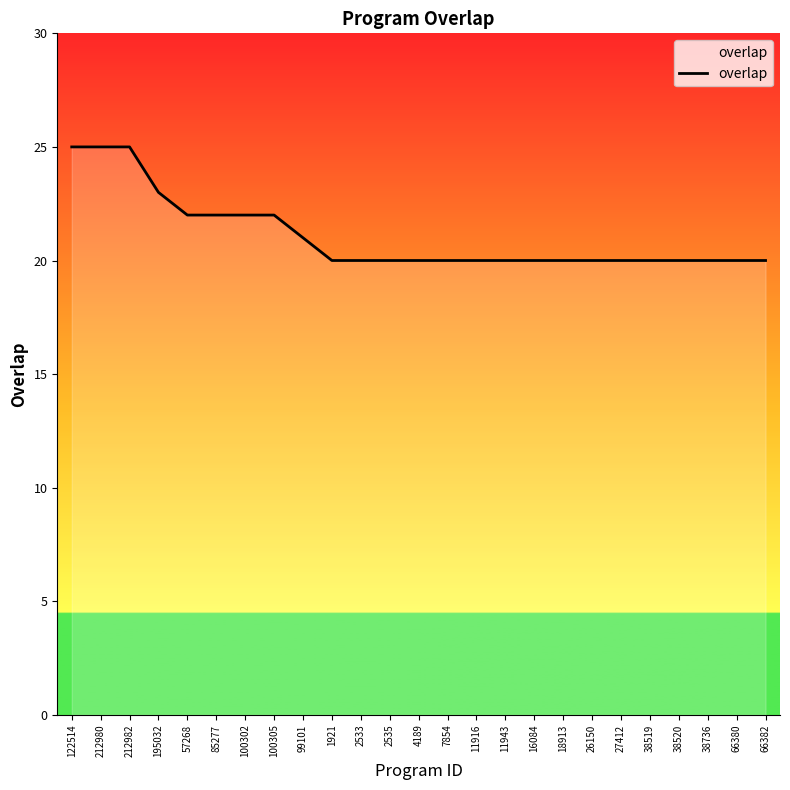

Read the value at 1921.

20